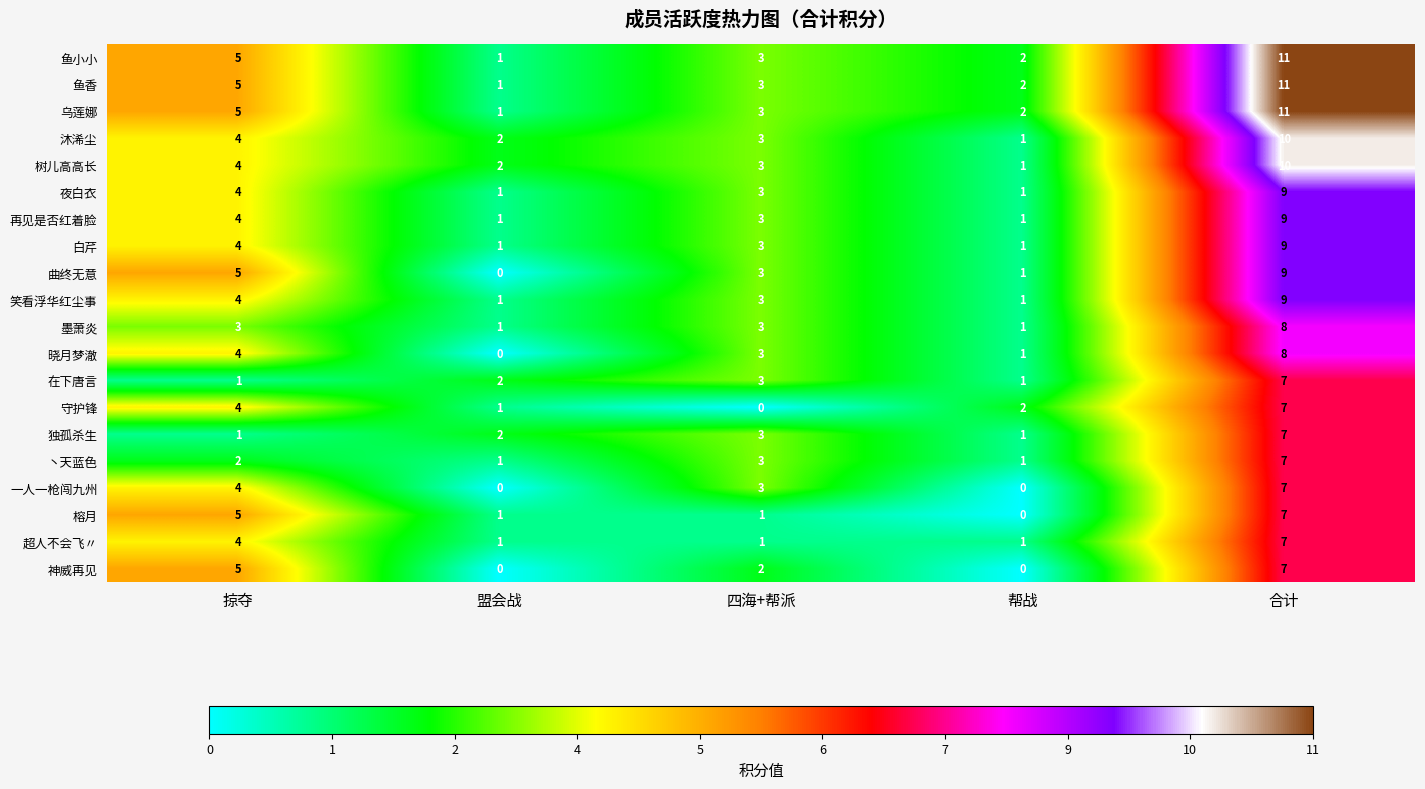

Which category has the highest value in the 丶天蓝色 series?

合计